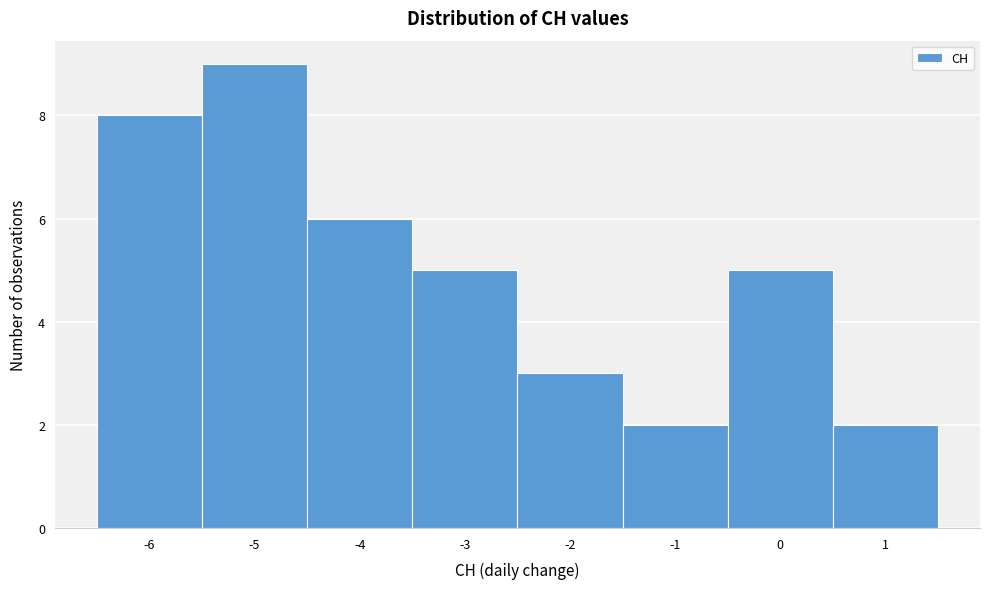

Reading left to right, list every bar in this chart as the range it spans on the x-axis followed by its height. The values are not printed on the chart, so give them approximately, as read against the axis.

-6.5 to -5.5: 8
-5.5 to -4.5: 9
-4.5 to -3.5: 6
-3.5 to -2.5: 5
-2.5 to -1.5: 3
-1.5 to -0.5: 2
-0.5 to 0.5: 5
0.5 to 1.5: 2